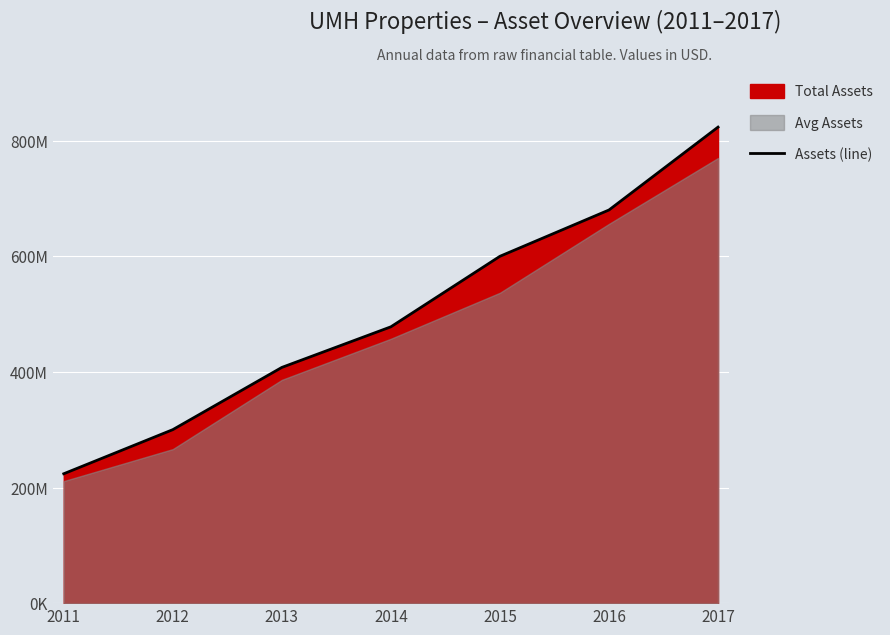

At which category does the chart reach its peak across all series?

2017